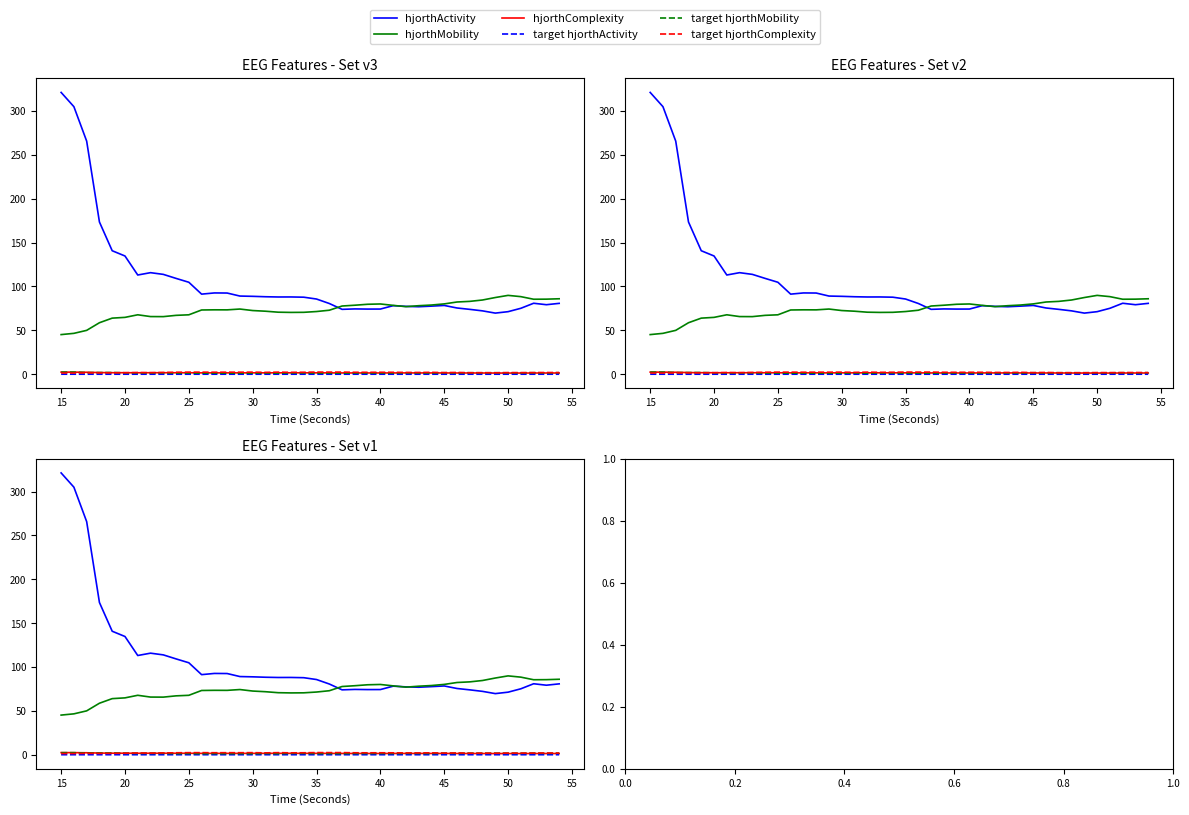

What is the difference between the second highest and second lowest values in the hjorthMobility series?

41.8